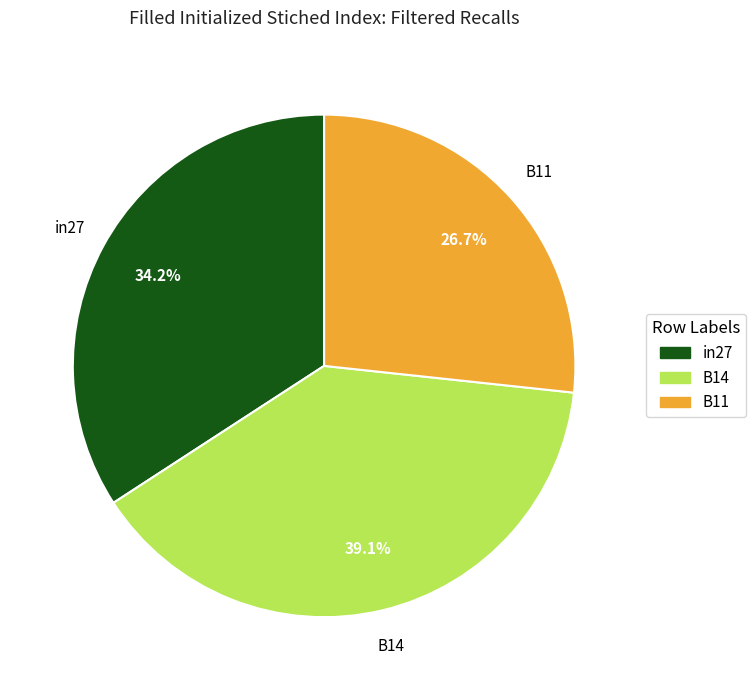

Is B14 the majority of the pie?

No